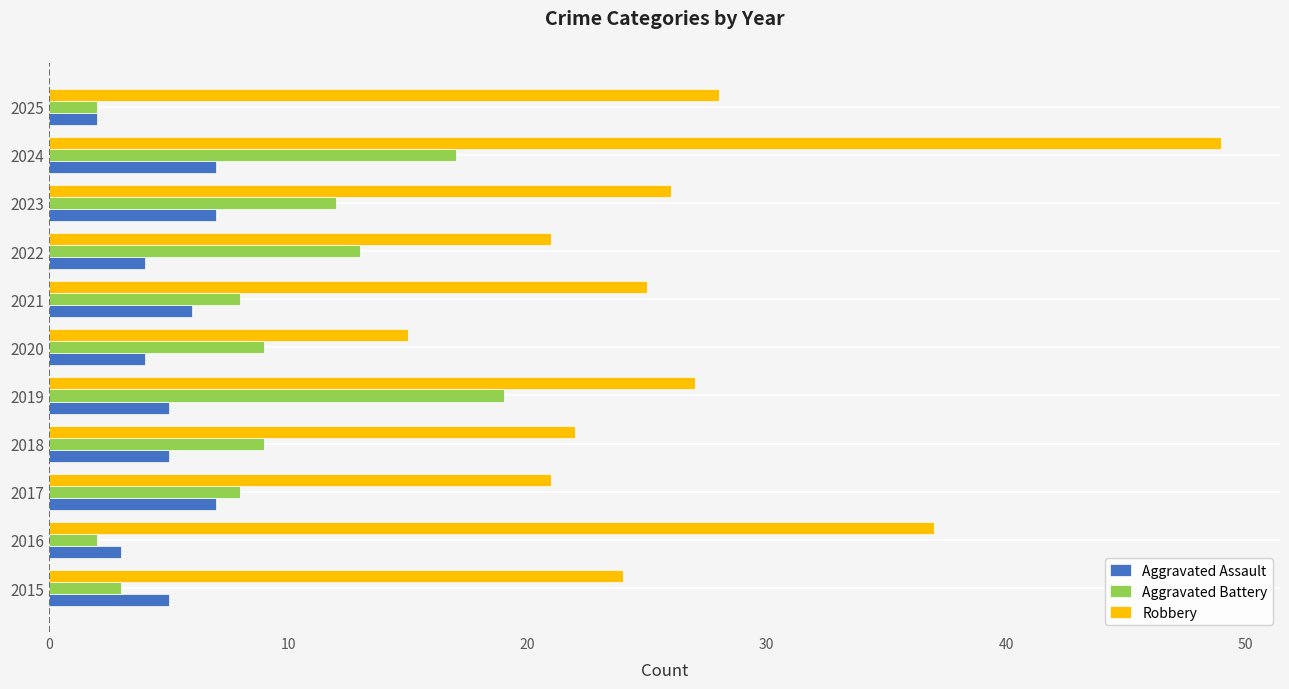

What is the sum of the Robbery values at 2017 and 2019?

48